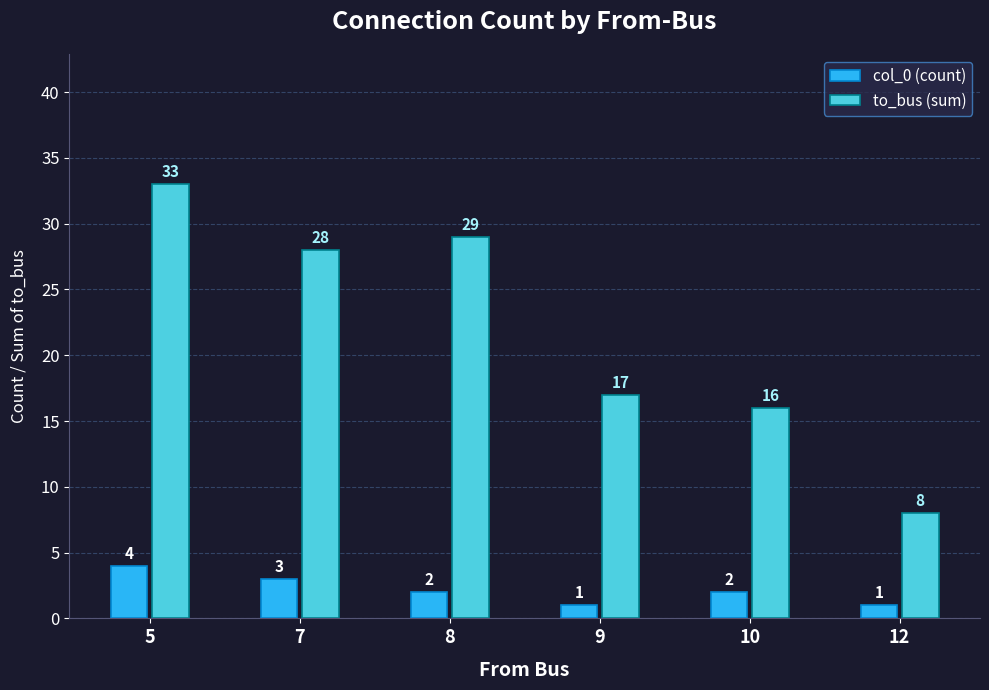

At 7, list the series in order from smallest to largest.

col_0 (count), to_bus (sum)